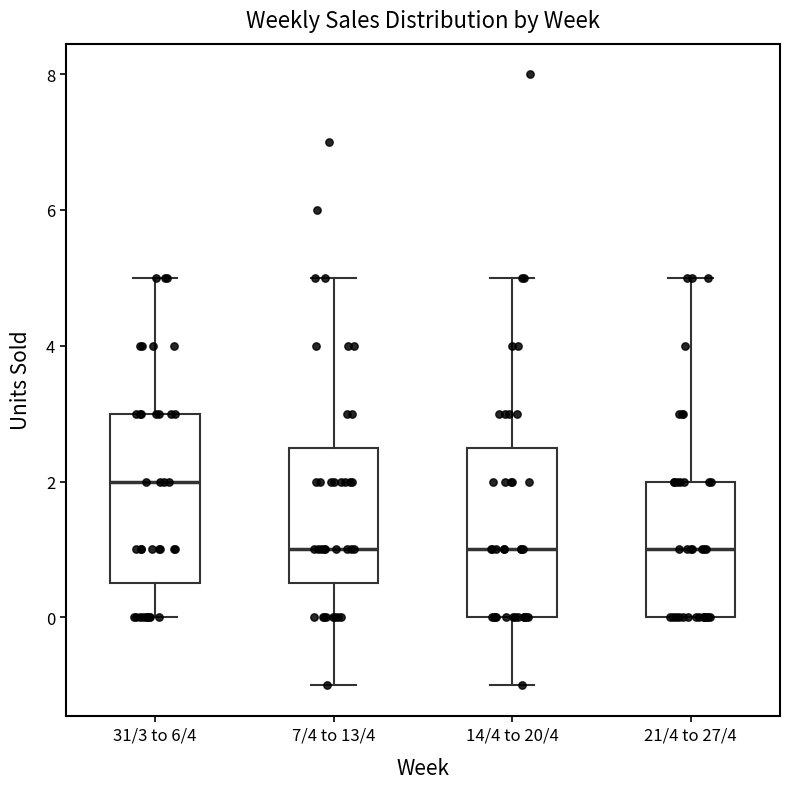

Reading left to right, transcribe this box plot: for each box, give where its median line is, the range the box spans, and where its two whiskers end, as read against the y-axis. The values are not printed on the chart, so give them approximately, as read against the axis.

31/3 to 6/4: median 2.0, box 0.6 to 3.0, whiskers 0.0 to 5.0
7/4 to 13/4: median 1.0, box 0.6 to 2.6, whiskers -1.0 to 5.0
14/4 to 20/4: median 1.0, box 0.0 to 2.6, whiskers -1.0 to 5.0
21/4 to 27/4: median 1.0, box 0.0 to 2.0, whiskers 0.0 to 5.0